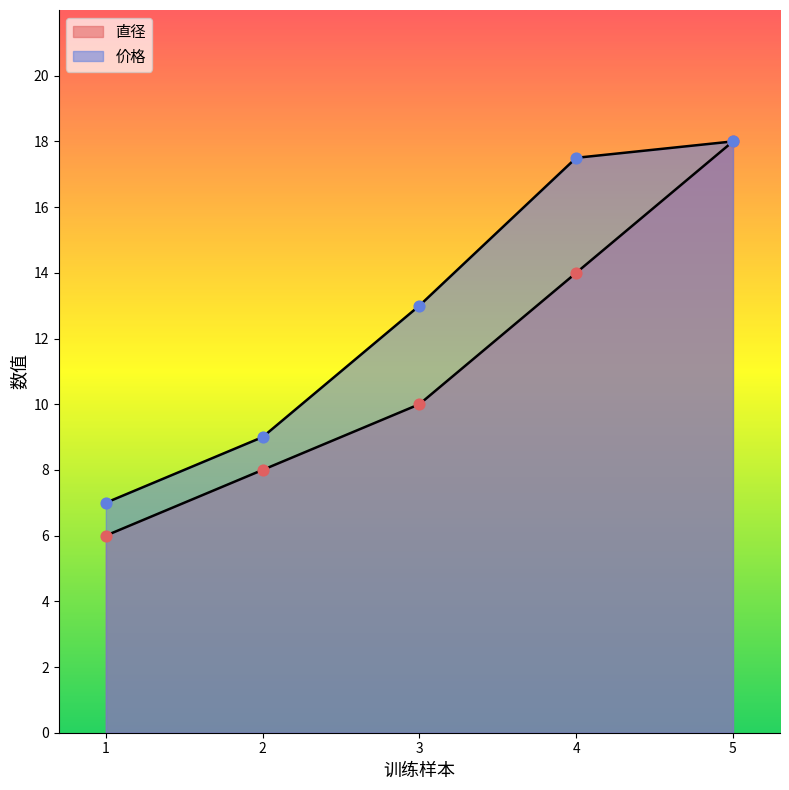

Which series has the widest spread of Y values?

直径